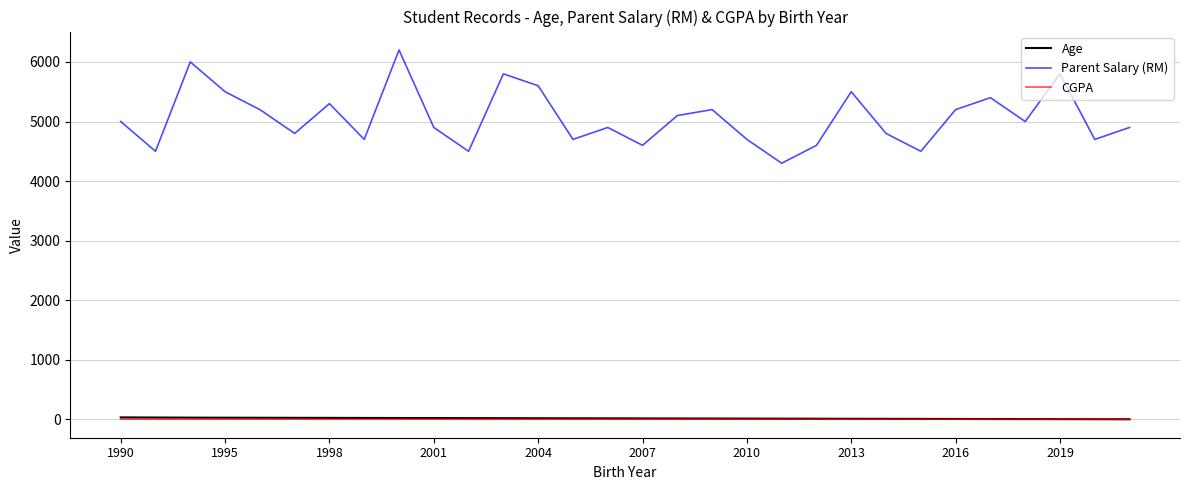

Which series has the largest total across all categories?

Parent Salary (RM)